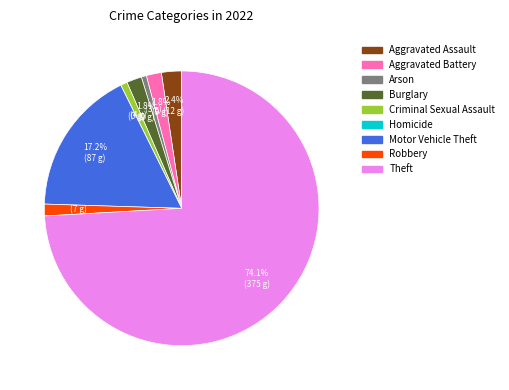

Which slice is the largest?

Theft